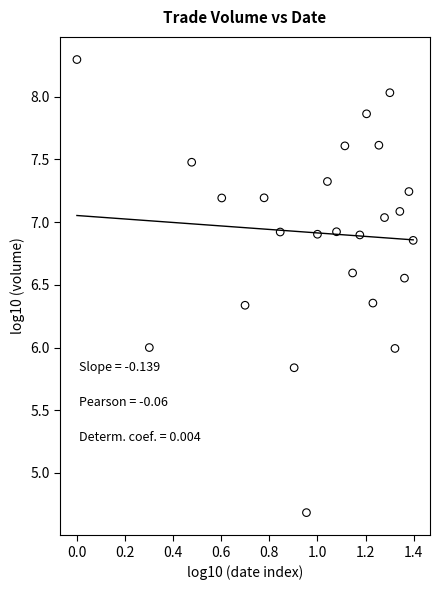

What is the range of X values (max minus min)?

1.4